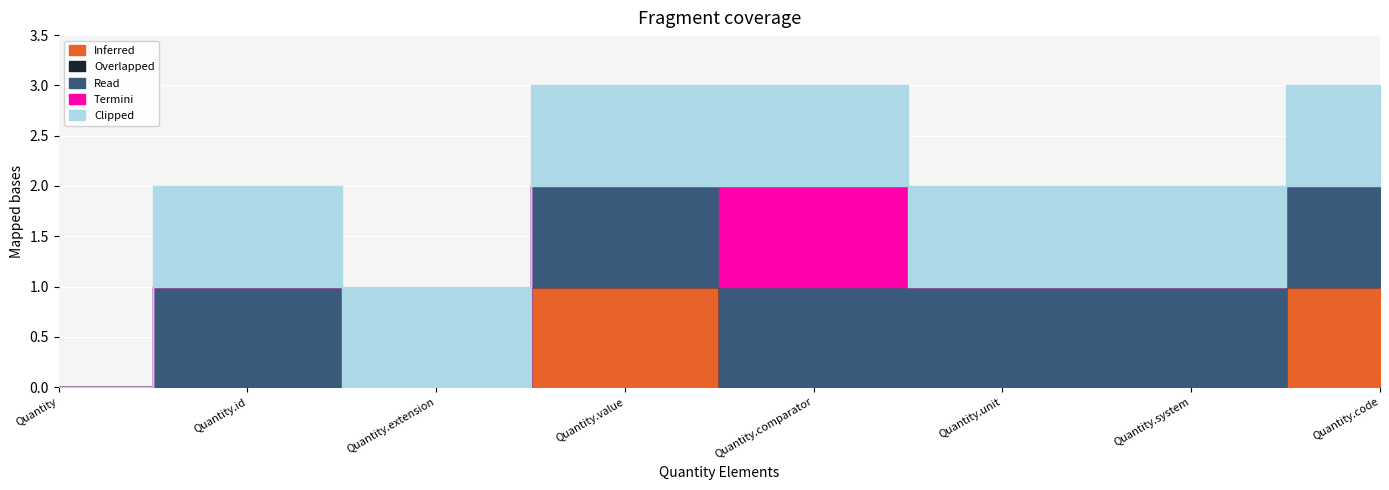

Rank the series at Quantity.value from lowest to highest value.

Overlapped, Termini, Inferred, Read, Clipped